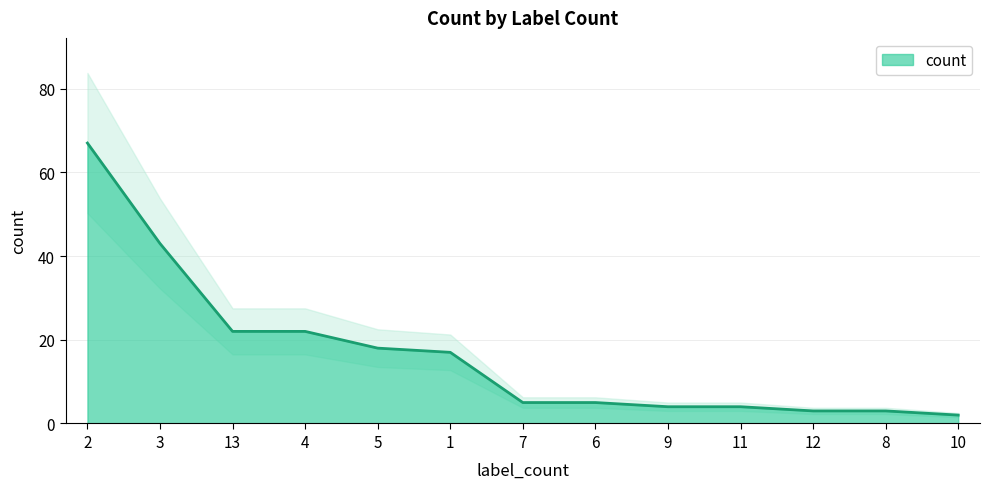

Reading left to right, extract all data points from this chart.

2=67	3=43	13=22	4=22	5=18	1=17	7=5	6=5	9=4	11=4	12=3	8=3	10=2